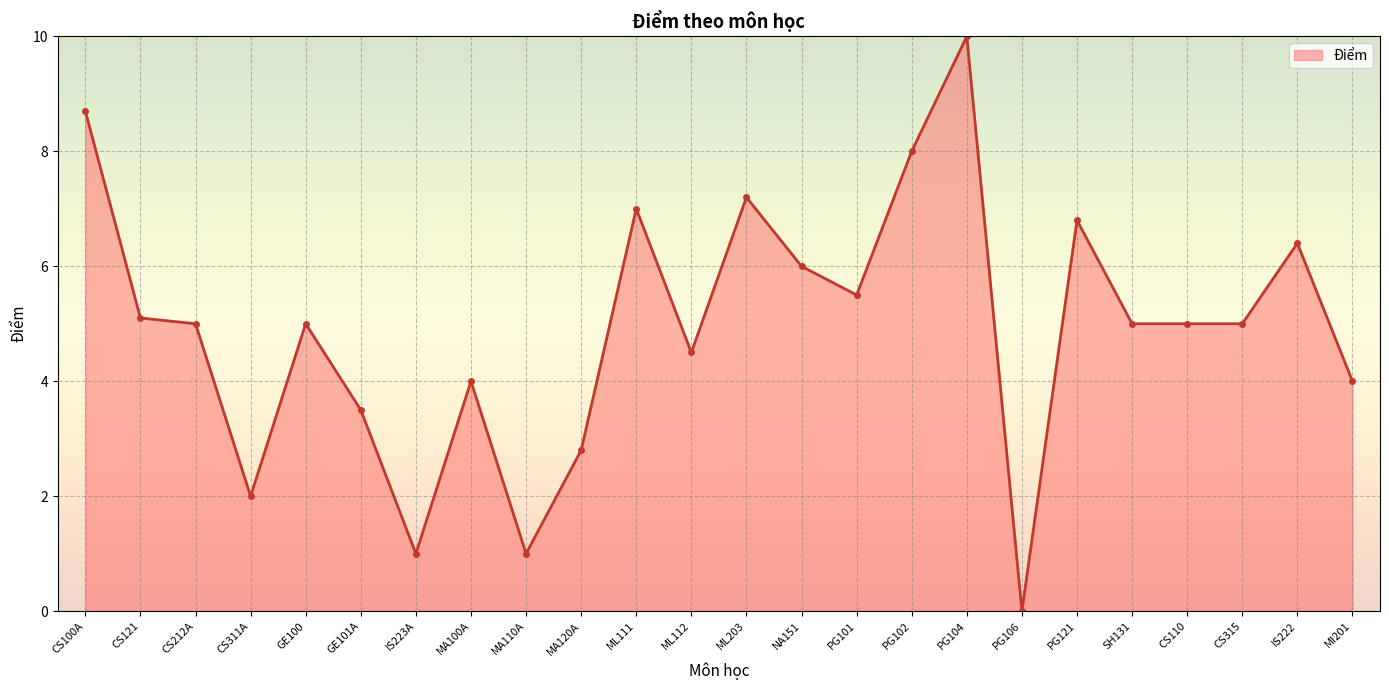

What is the difference between the values at CS110 and PG101?

0.5